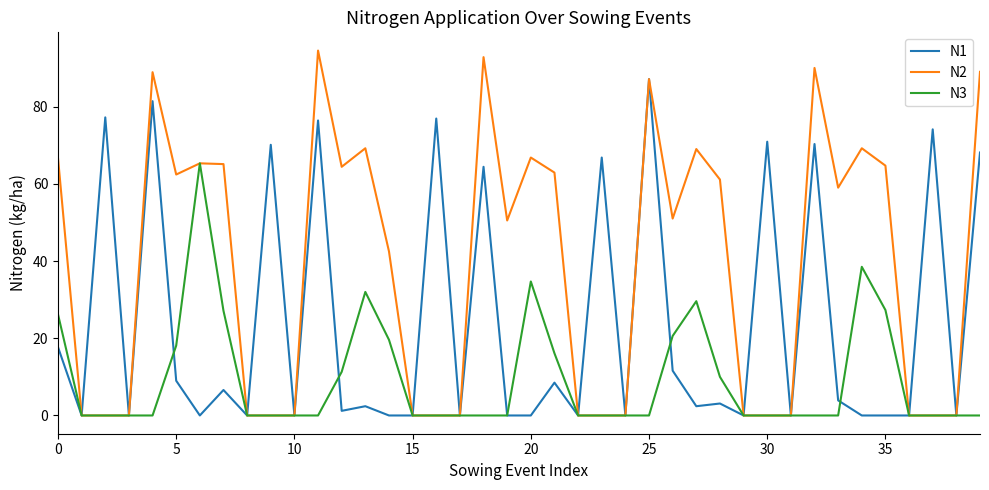

List the series in order of their peak value, lowest first.

N3, N1, N2